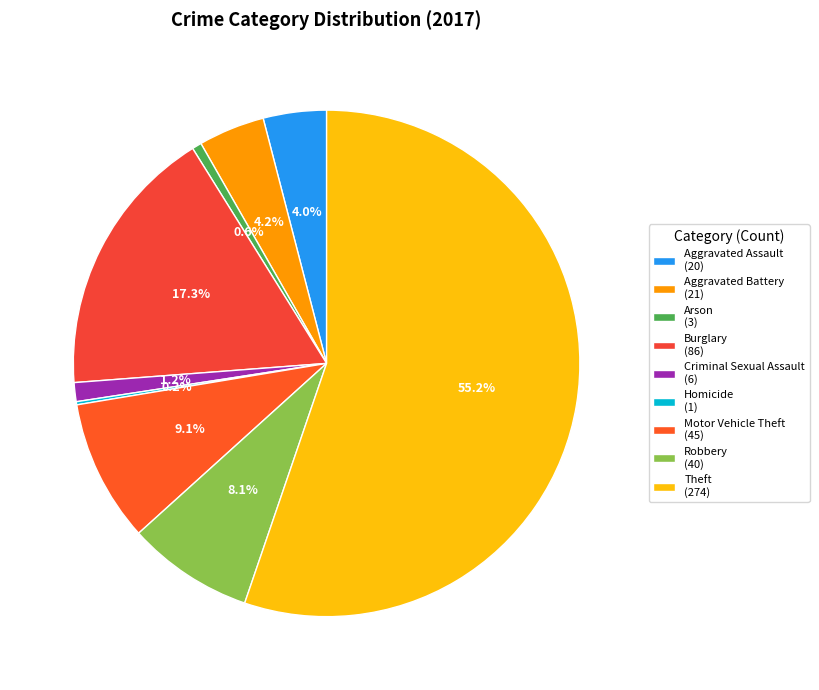

What is the total percentage of Criminal Sexual Assault and Theft?

56.5%